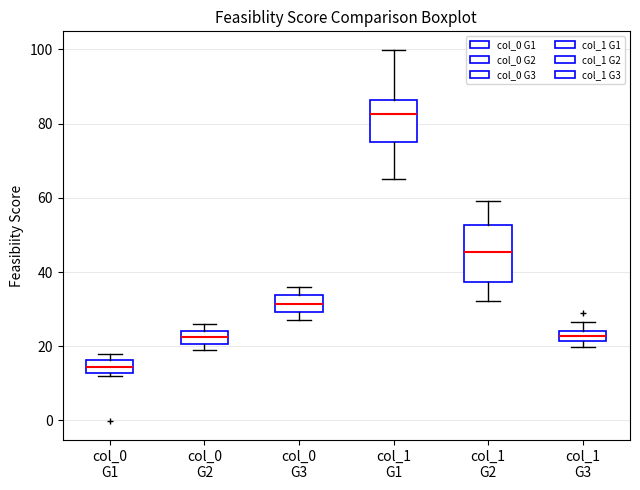

Which box's median line is the lowest?

col_0 G1